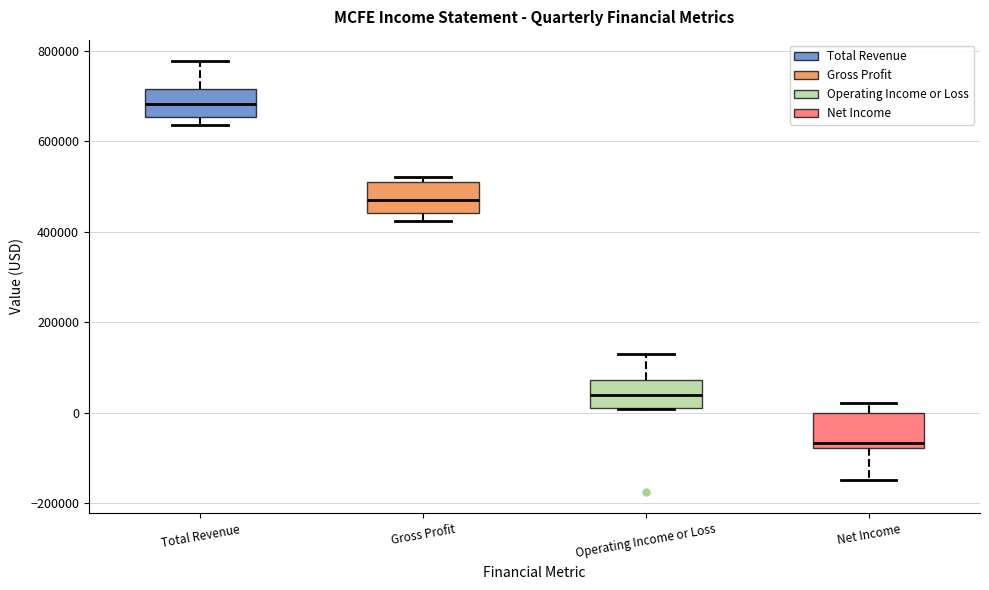

Reading left to right, read every box against the y-axis: the position of its median line, the range the box covers, and the ends of its whiskers. The values are not printed on the chart, so give them approximately, as read against the axis.

Total Revenue: median 680000, box 660000 to 720000, whiskers 640000 to 780000
Gross Profit: median 480000, box 440000 to 520000, whiskers 420000 to 520000 (just above the box's upper edge)
Operating Income or Loss: median 40000, box 20000 to 80000, whiskers 0 to 120000
Net Income: median -60000, box -80000 to 0, whiskers -140000 to 20000